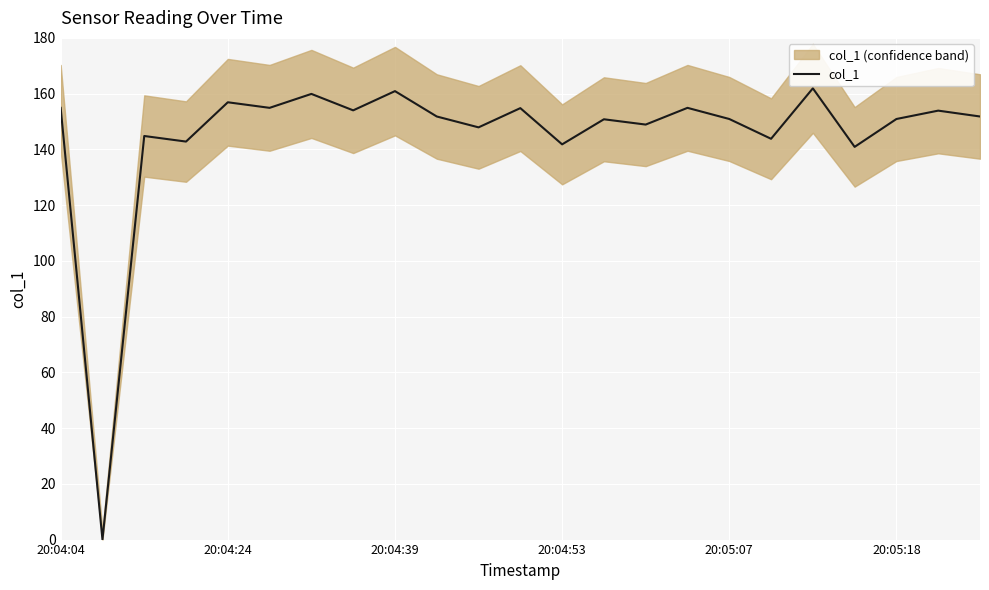

How many lines are shown in the chart?

1